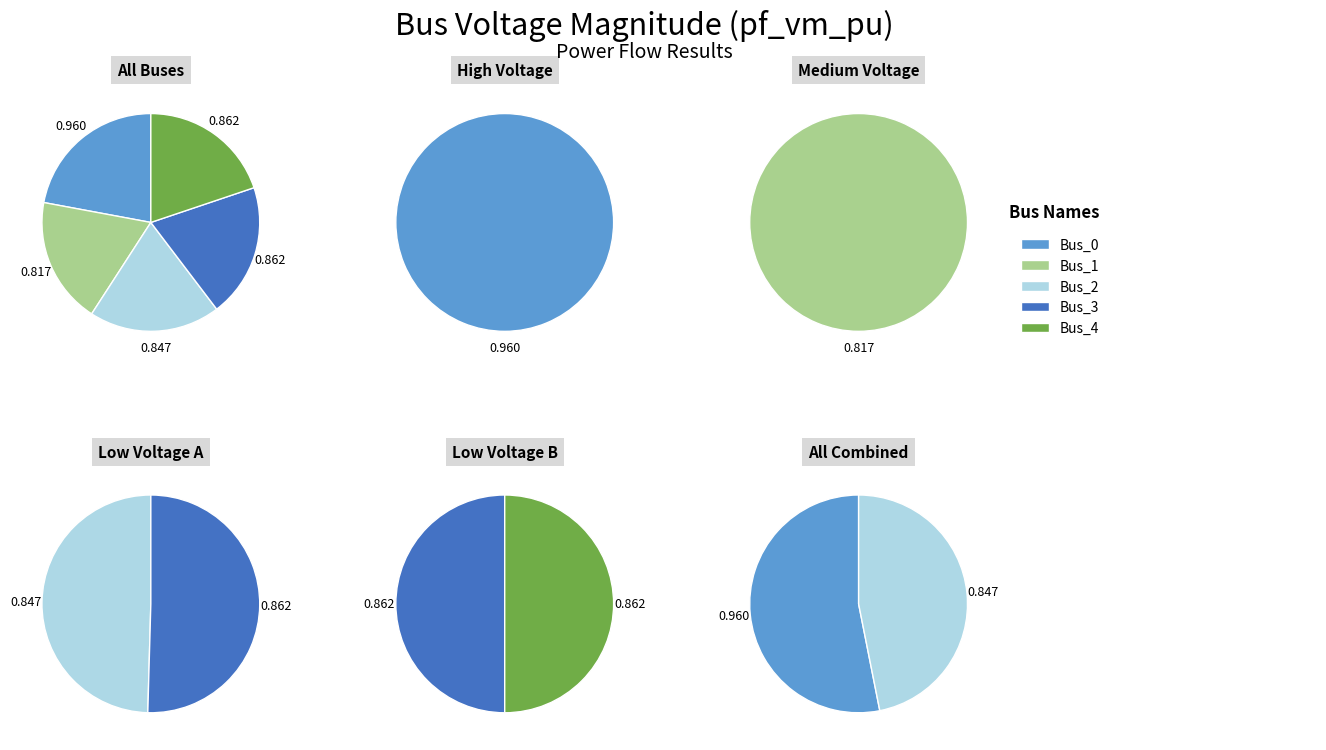

Count the number of slices in the pie.

5